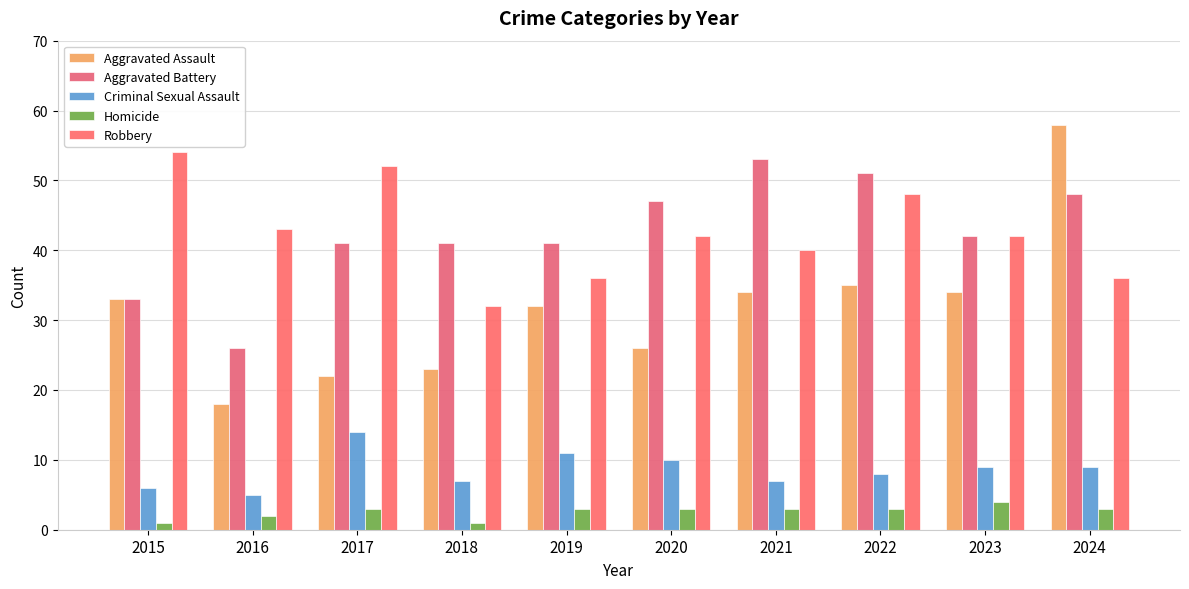

Reading left to right, list all the values displayed in this chart.

Aggravated Assault: 2015=33	2016=18	2017=22	2018=23	2019=32	2020=26	2021=34	2022=35	2023=34	2024=58
Aggravated Battery: 2015=33	2016=26	2017=41	2018=41	2019=41	2020=47	2021=53	2022=51	2023=42	2024=48
Criminal Sexual Assault: 2015=6	2016=5	2017=14	2018=7	2019=11	2020=10	2021=7	2022=8	2023=9	2024=9
Homicide: 2015=1	2016=2	2017=3	2018=1	2019=3	2020=3	2021=3	2022=3	2023=4	2024=3
Robbery: 2015=54	2016=43	2017=52	2018=32	2019=36	2020=42	2021=40	2022=48	2023=42	2024=36